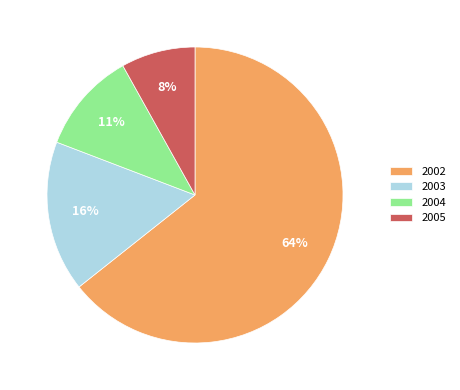

Count the number of slices in the pie.

4